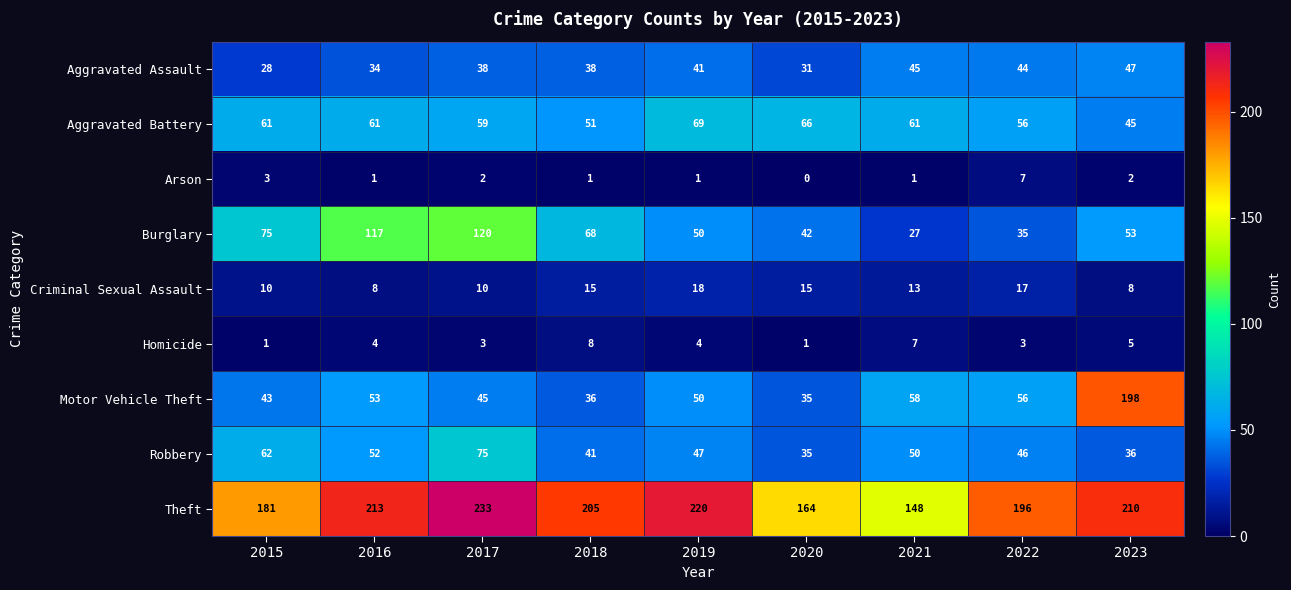

What is the average value of the Motor Vehicle Theft series?

64